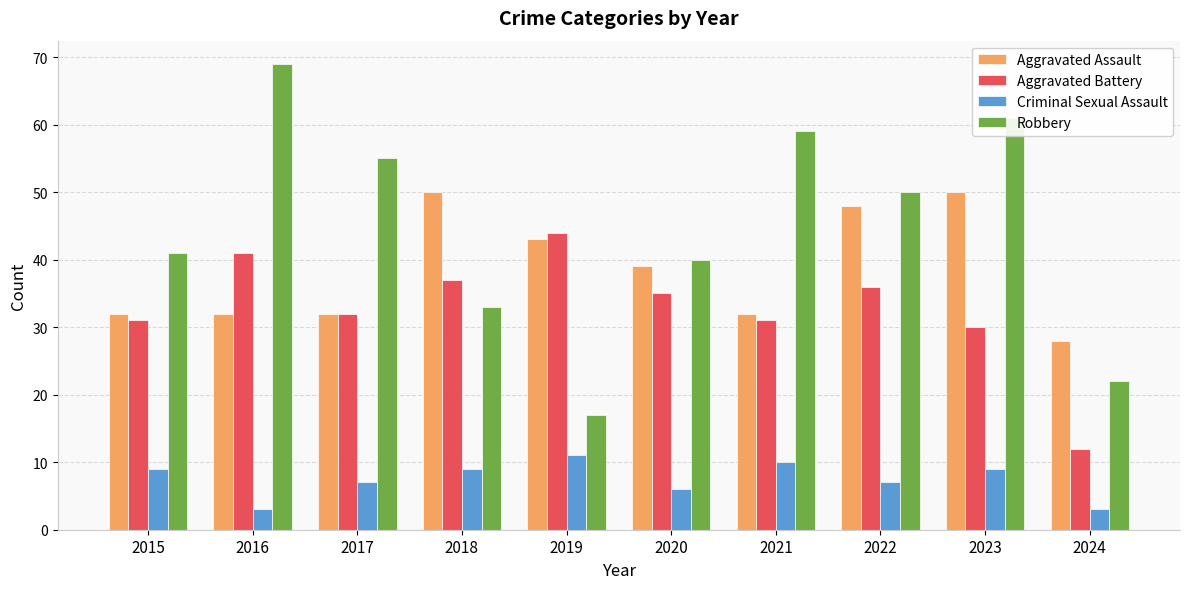

At how many categories does at least one series exceed 4?

10